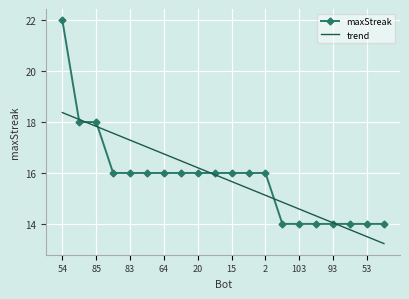

Rank the series by their maximum value, from lowest to highest.

trend, maxStreak